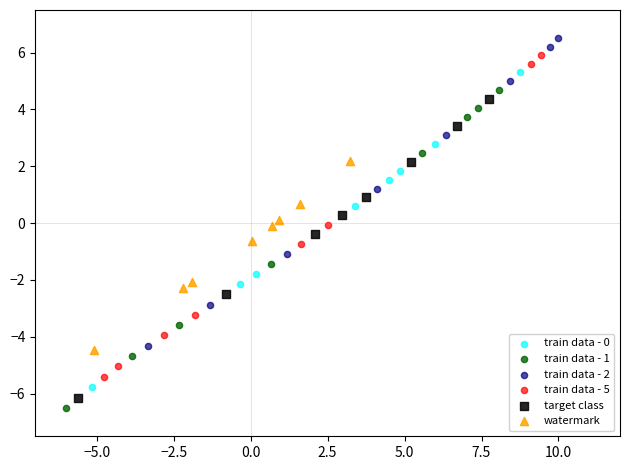

Which series contains the lowest Y value?

train data - 1